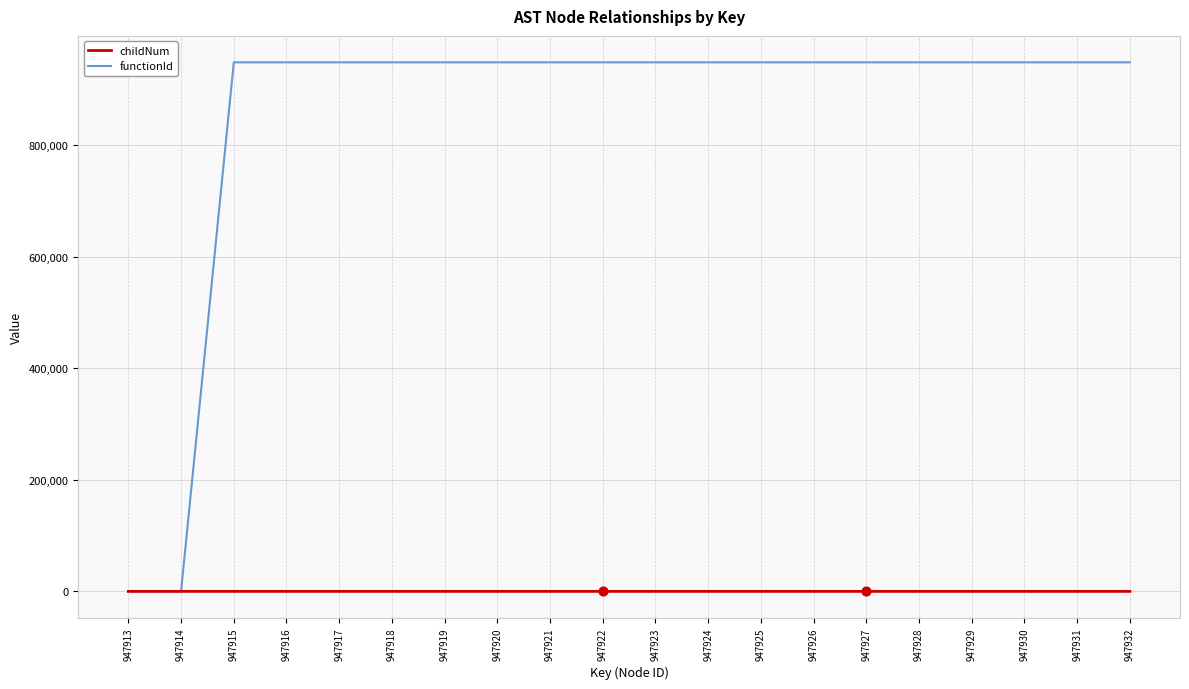

Is the value of childNum at 947927 greater than the value of functionId at 947916?

No